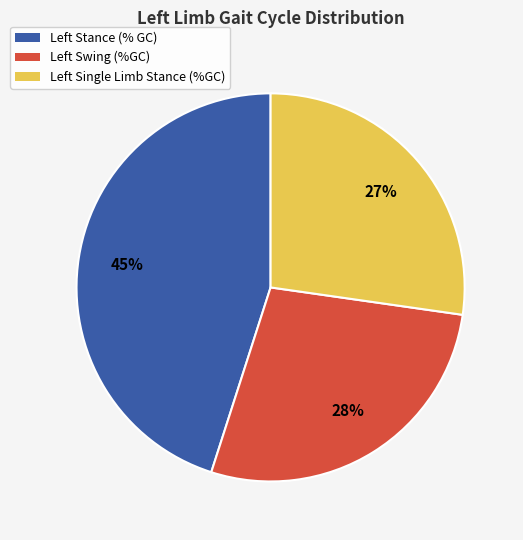

Which category has the biggest portion of the pie?

Left Stance (% GC)